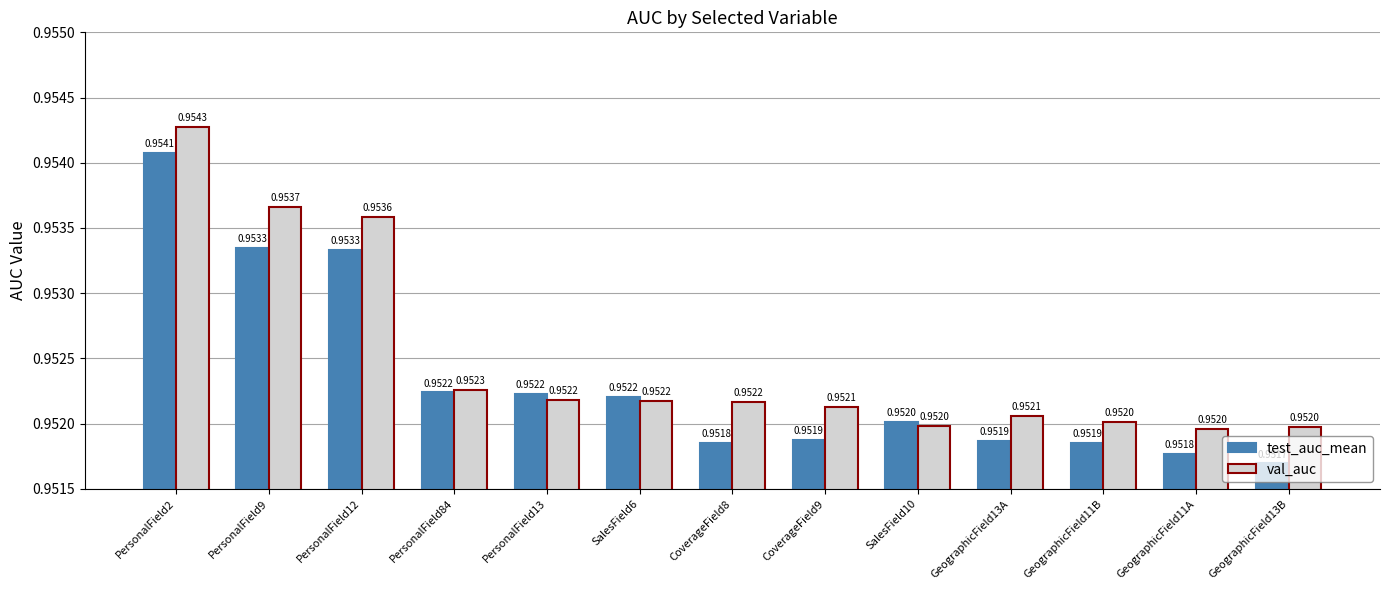

Does the chart contain stacked bars?

No